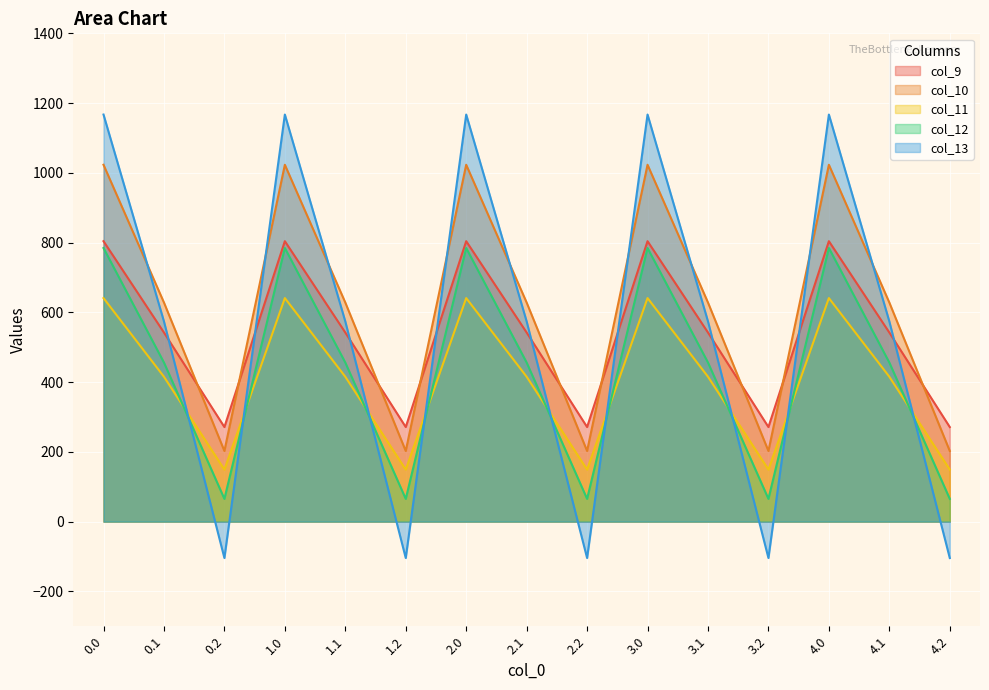

How many interior local peaks does the col_9 series have?

4